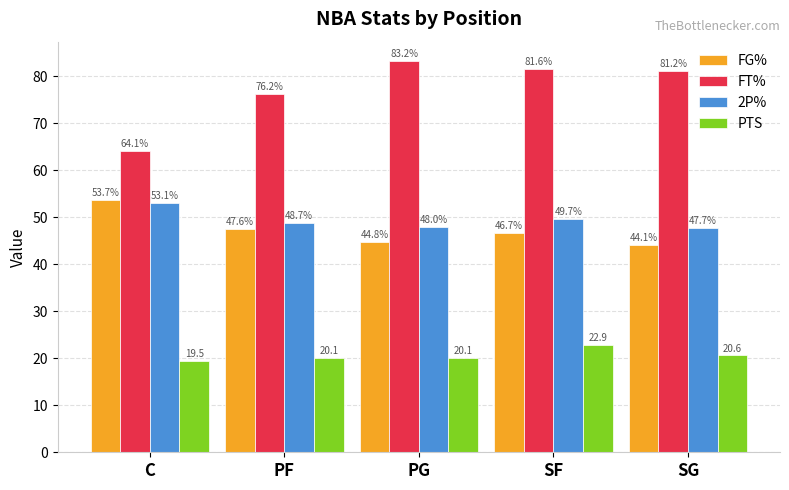

What position from the left is C?

1